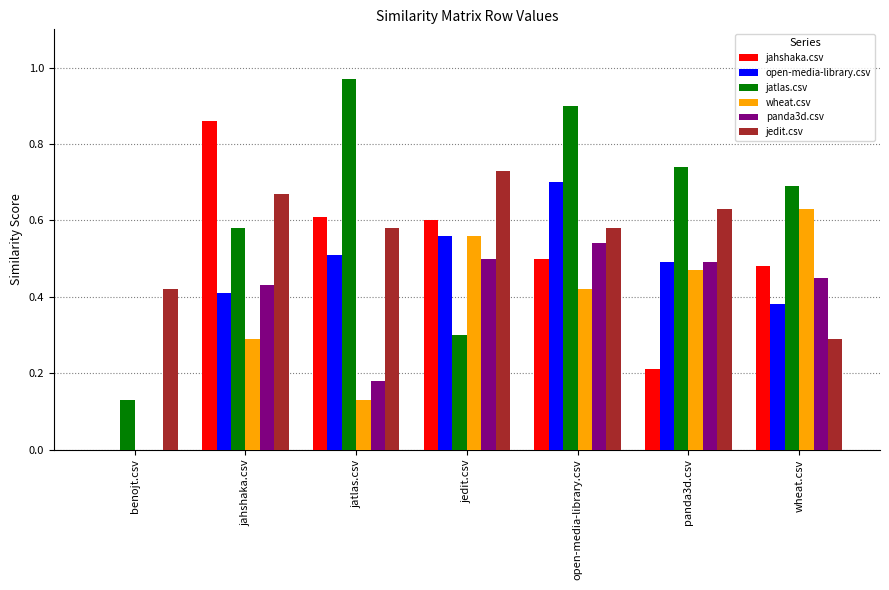

What is the sum of all jahshaka.csv values?

3.3